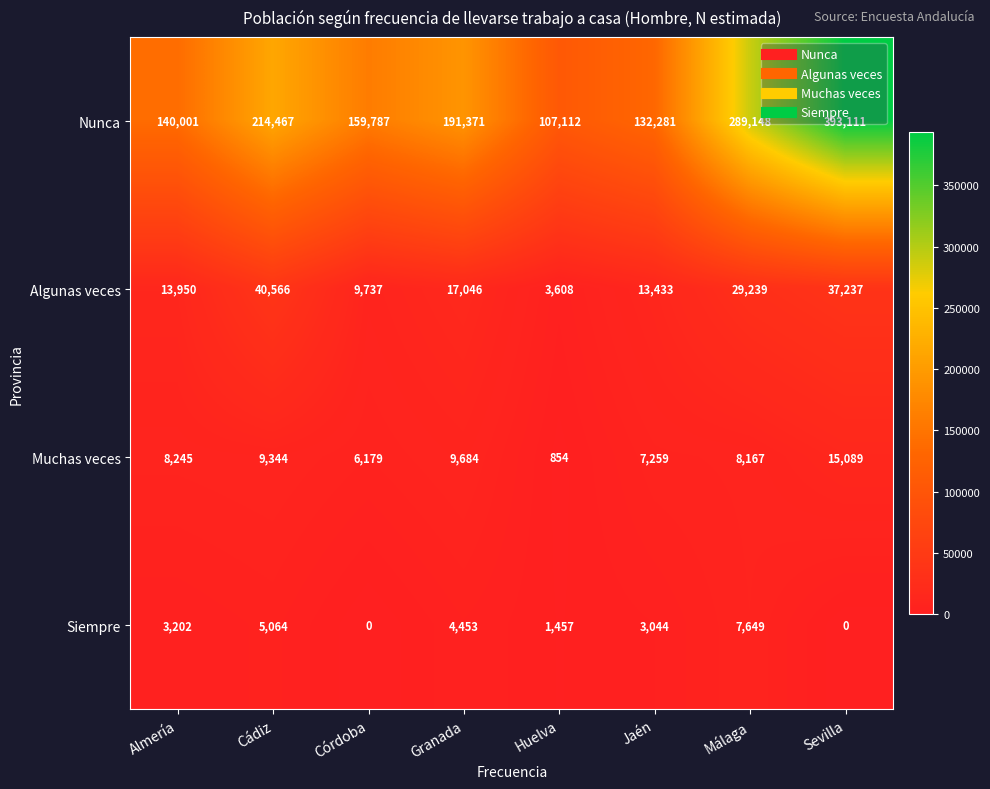

The Siempre series shows 7649 at Málaga. True or false?

True